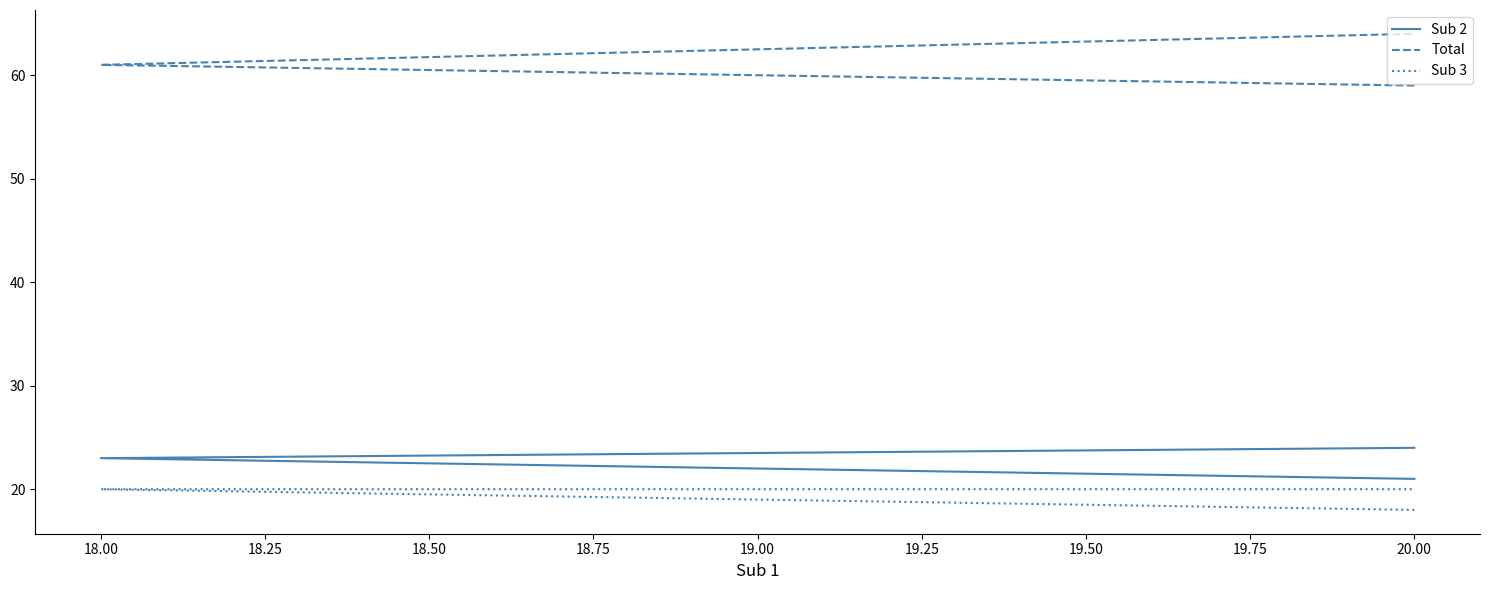

What is the label of the 2nd point from the left?

18.00